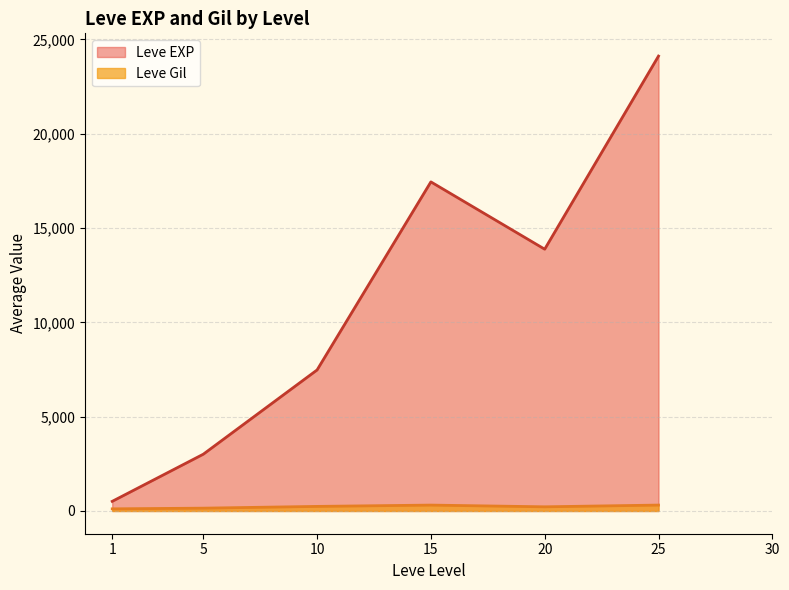

Which series has the largest range (max minus min)?

Leve EXP